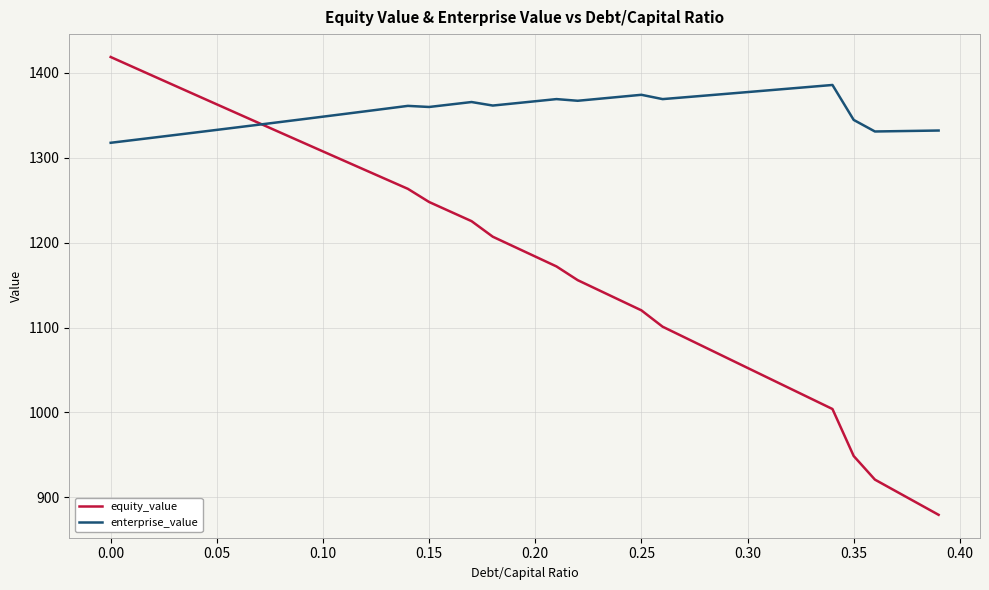

Which series has the largest range (max minus min)?

equity_value